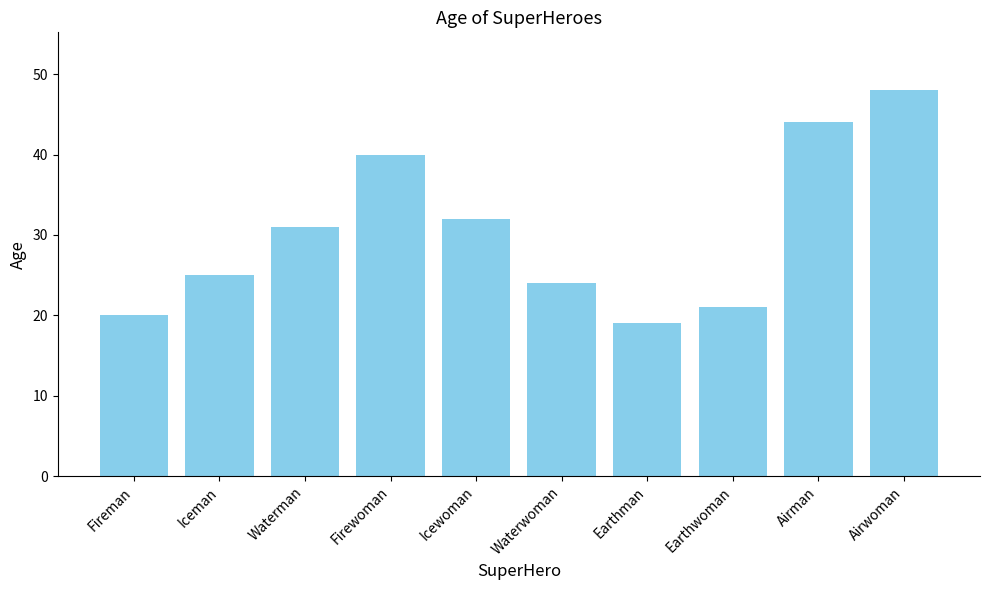

List the labels in order of value, smallest first.

Earthman, Fireman, Earthwoman, Waterwoman, Iceman, Waterman, Icewoman, Firewoman, Airman, Airwoman